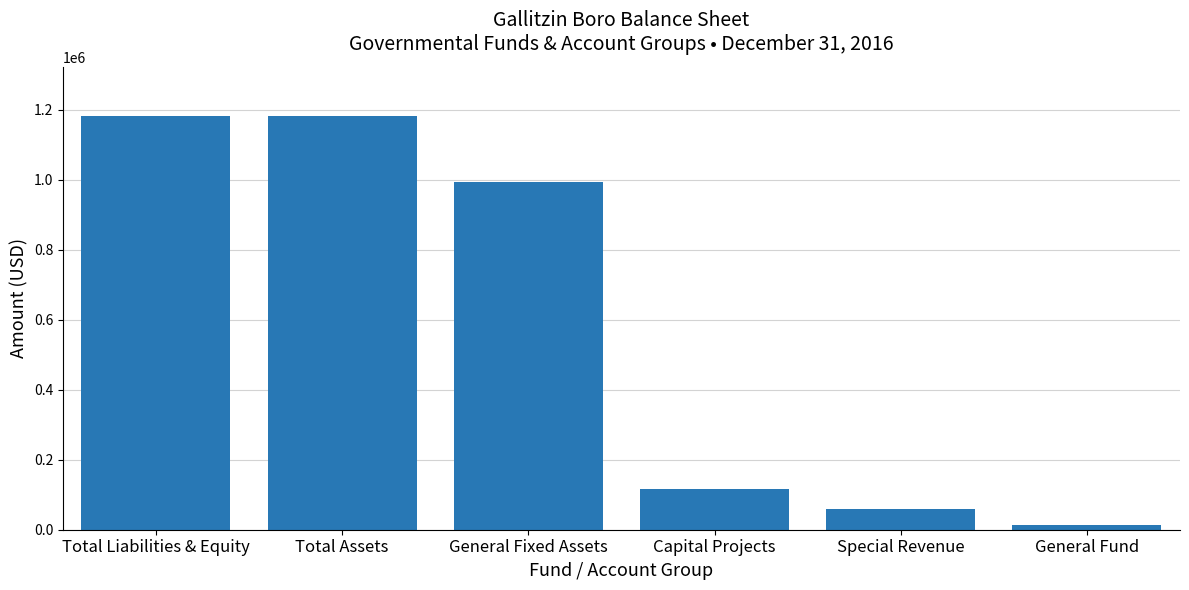

Does the chart contain any negative values?

No